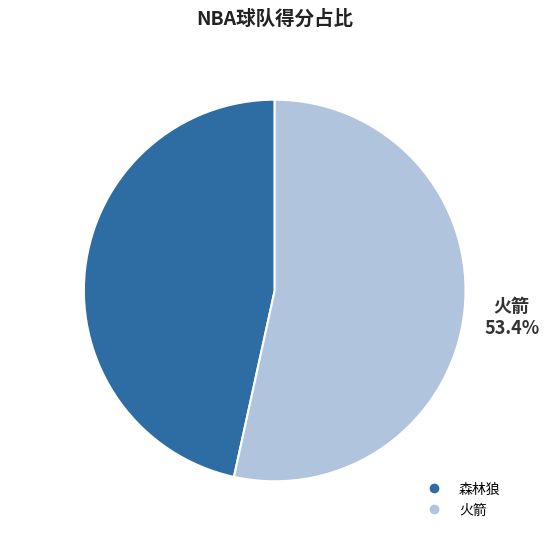

To the nearest percent, what is the difference between the 火箭 and 森林狼 slice percentages?

7%